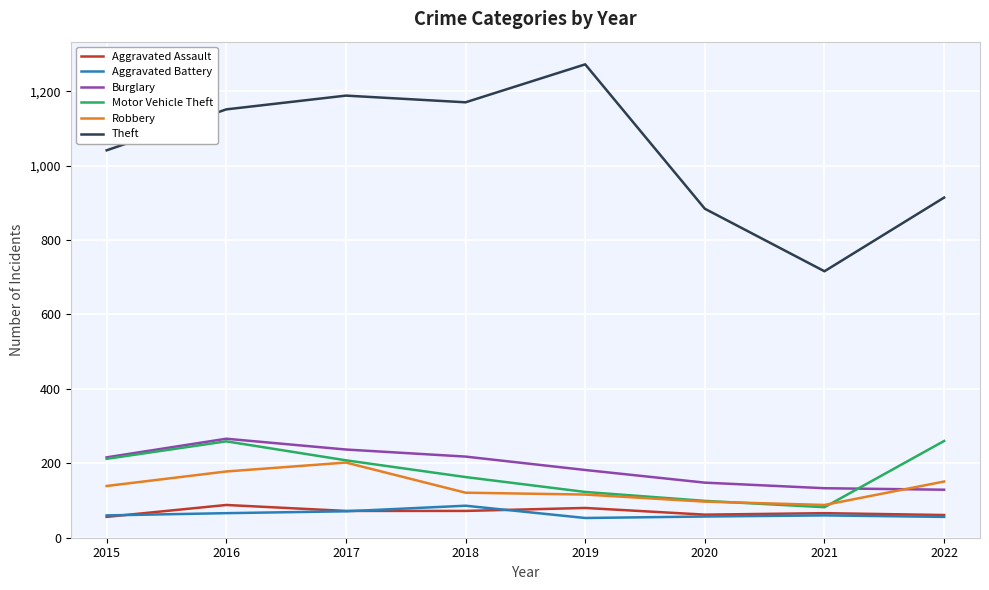

What are all the series names shown in the legend?

Aggravated Assault, Aggravated Battery, Burglary, Motor Vehicle Theft, Robbery, Theft